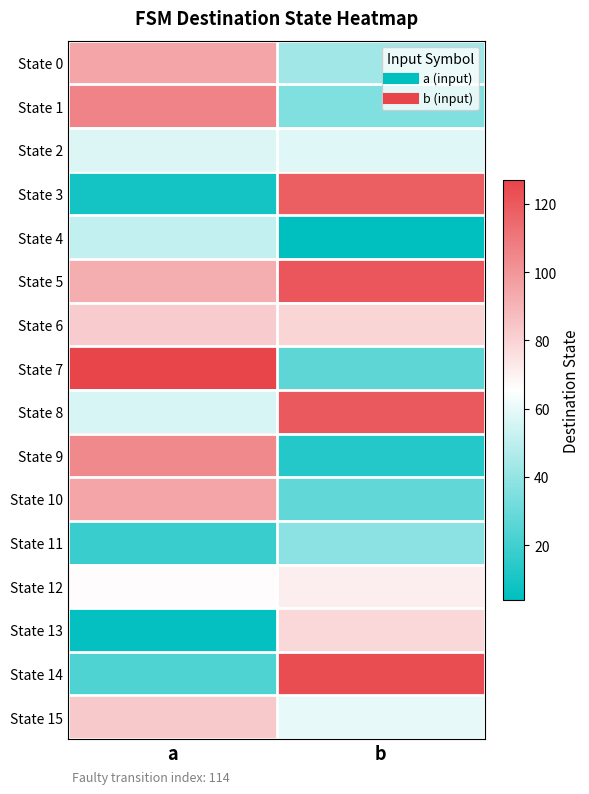

Reading left to right, transcribe all the data shown in this chart.

State 0: a=95	b=43
State 1: a=106	b=35
State 2: a=57	b=58
State 3: a=9	b=118
State 4: a=51	b=4
State 5: a=92	b=121
State 6: a=82	b=79
State 7: a=127	b=27
State 8: a=56	b=120
State 9: a=104	b=13
State 10: a=95	b=28
State 11: a=18	b=38
State 12: a=66	b=71
State 13: a=5	b=78
State 14: a=23	b=124
State 15: a=83	b=60